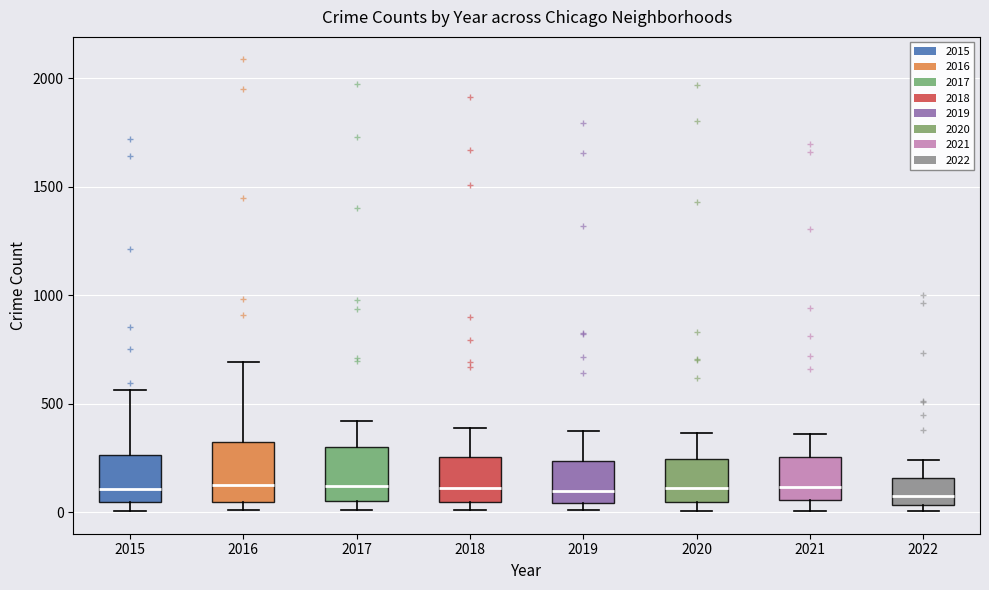

Reading left to right, transcribe this box plot: for each box, give where its median line is, the range the box spans, and where its two whiskers end, as read against the y-axis. The values are not printed on the chart, so give them approximately, as read against the axis.

2015: median 100, box 50 to 250, whiskers 0 to 550
2016: median 150, box 50 to 300, whiskers 0 to 700
2017: median 100, box 50 to 300, whiskers 0 to 400
2018: median 100, box 50 to 250, whiskers 0 to 400
2019: median 100, box 50 to 250, whiskers 0 to 400
2020: median 100, box 50 to 250, whiskers 0 to 350
2021: median 100, box 50 to 250, whiskers 0 to 350
2022: median 100, box 50 to 150, whiskers 0 to 250